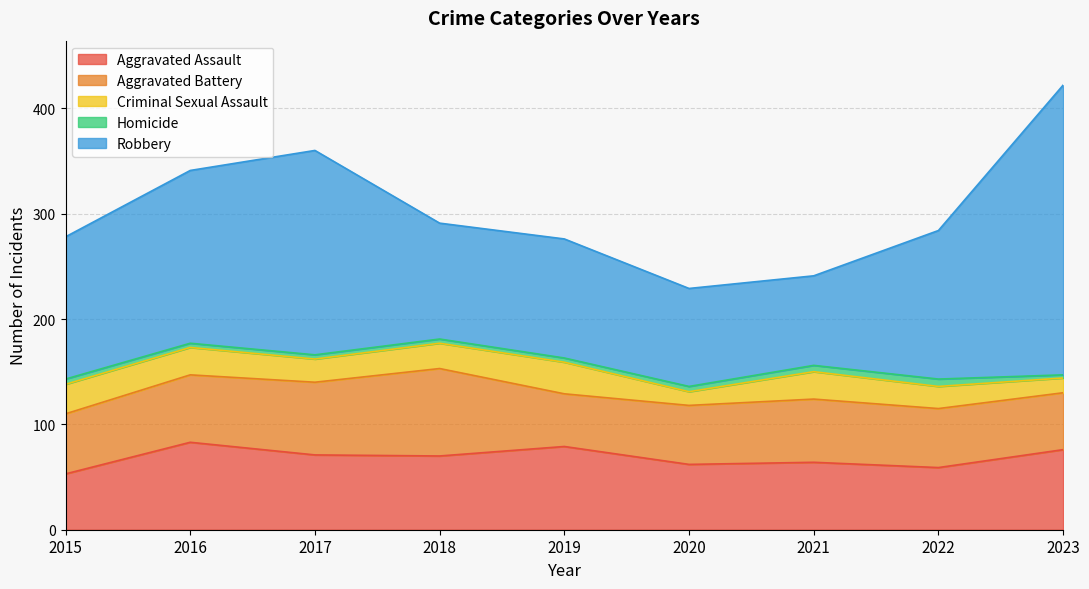

Which category has the highest value in the Robbery series?

2023